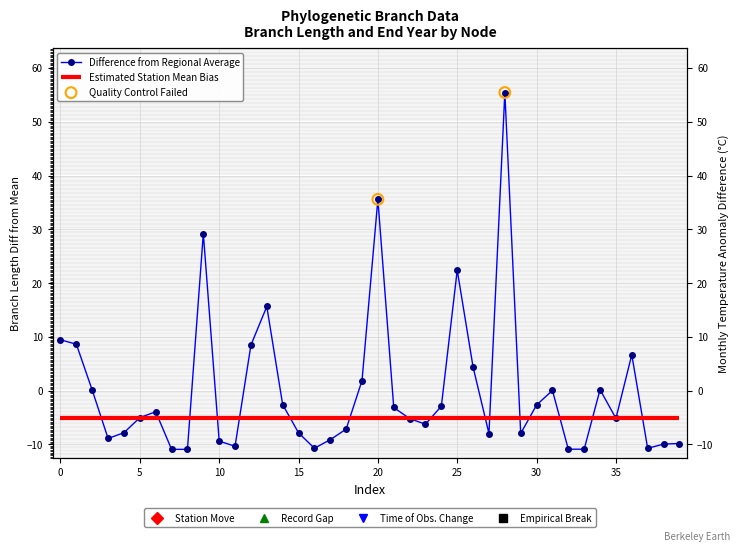

What is the change in value from 12 to 33?

-19.4